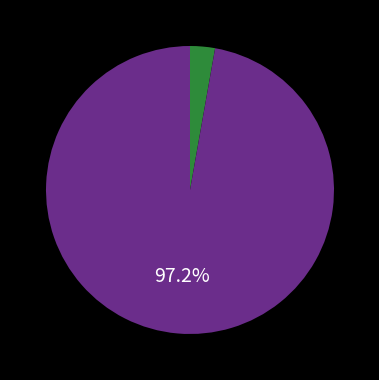

Is there any slice that represents more than half of the pie?

Yes